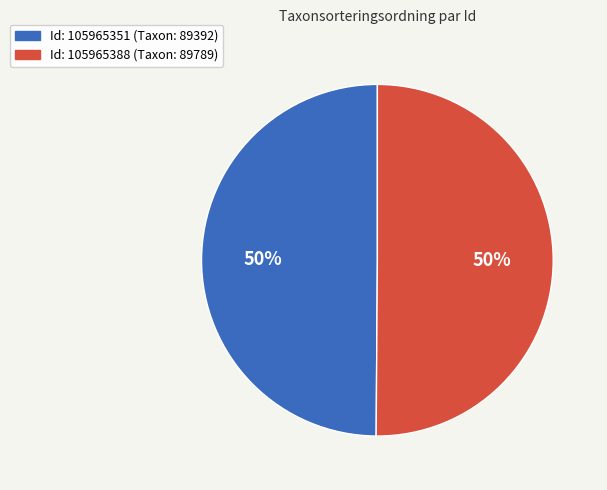

To the nearest percent, what is the average slice percentage?

50%